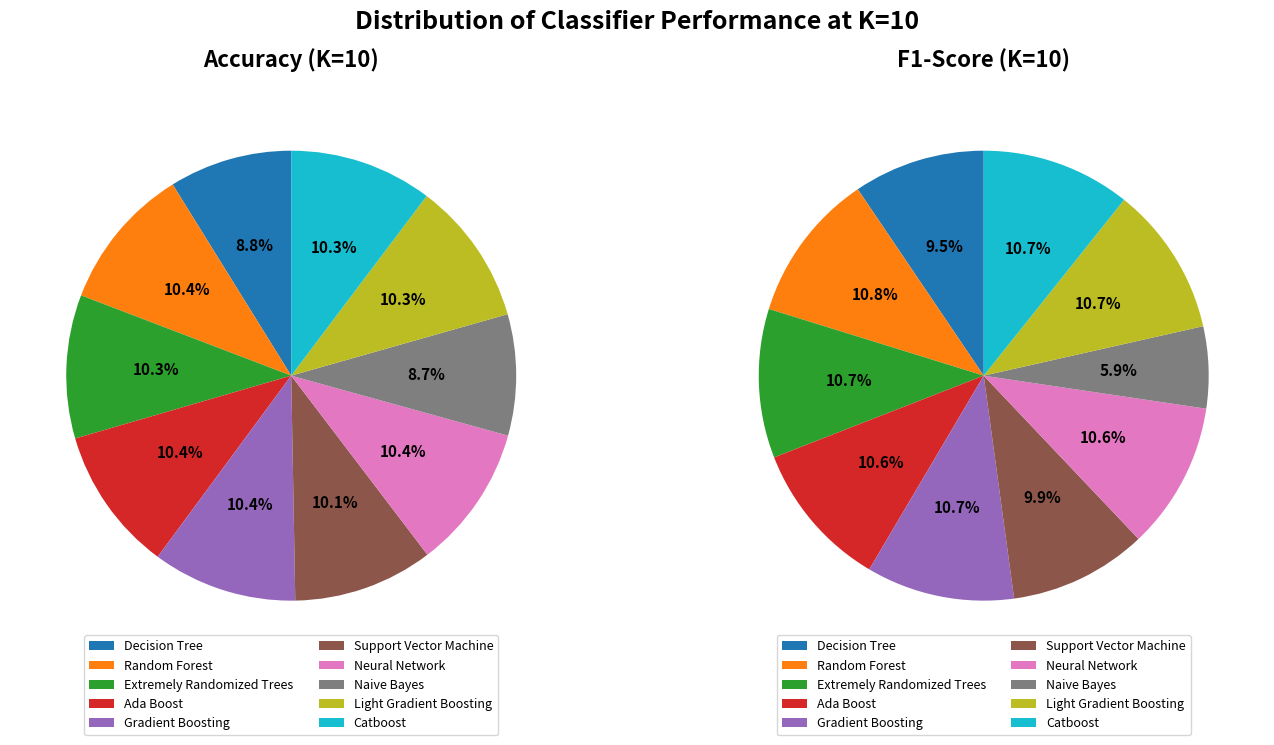

True or false: Neural Network accounts for 10% of the total.

True